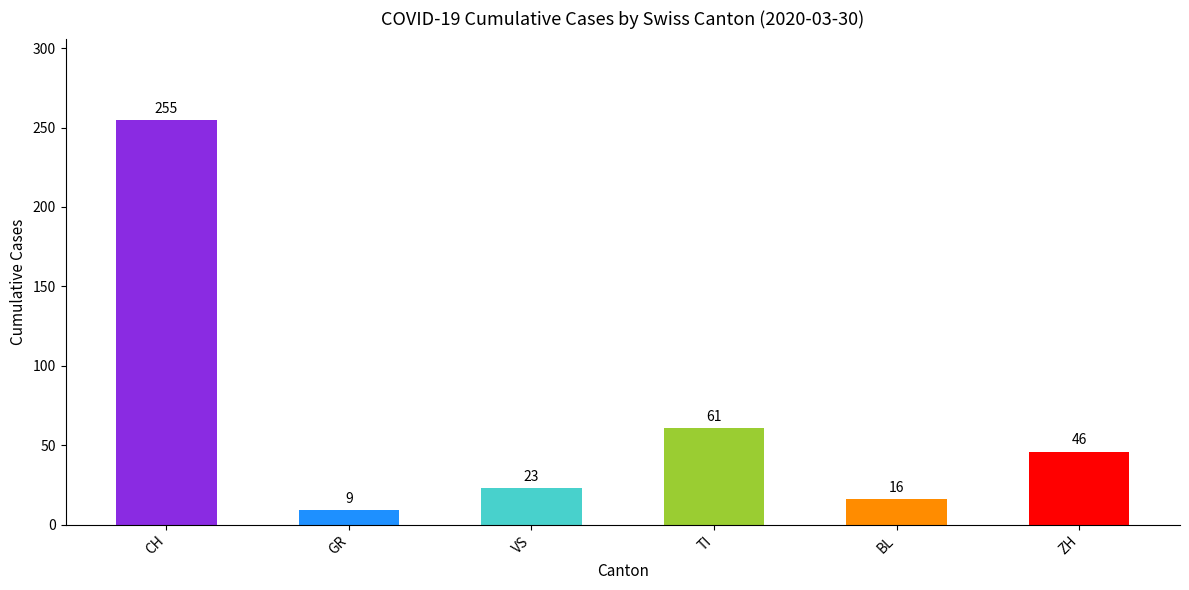

Where does the data first go above 46?

CH